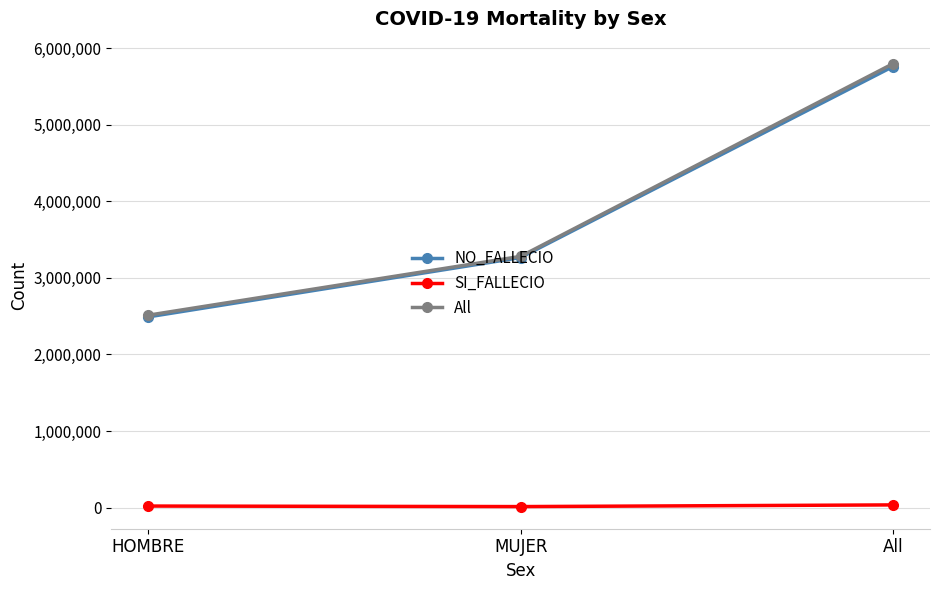

What is the average value of the All series?

3862684